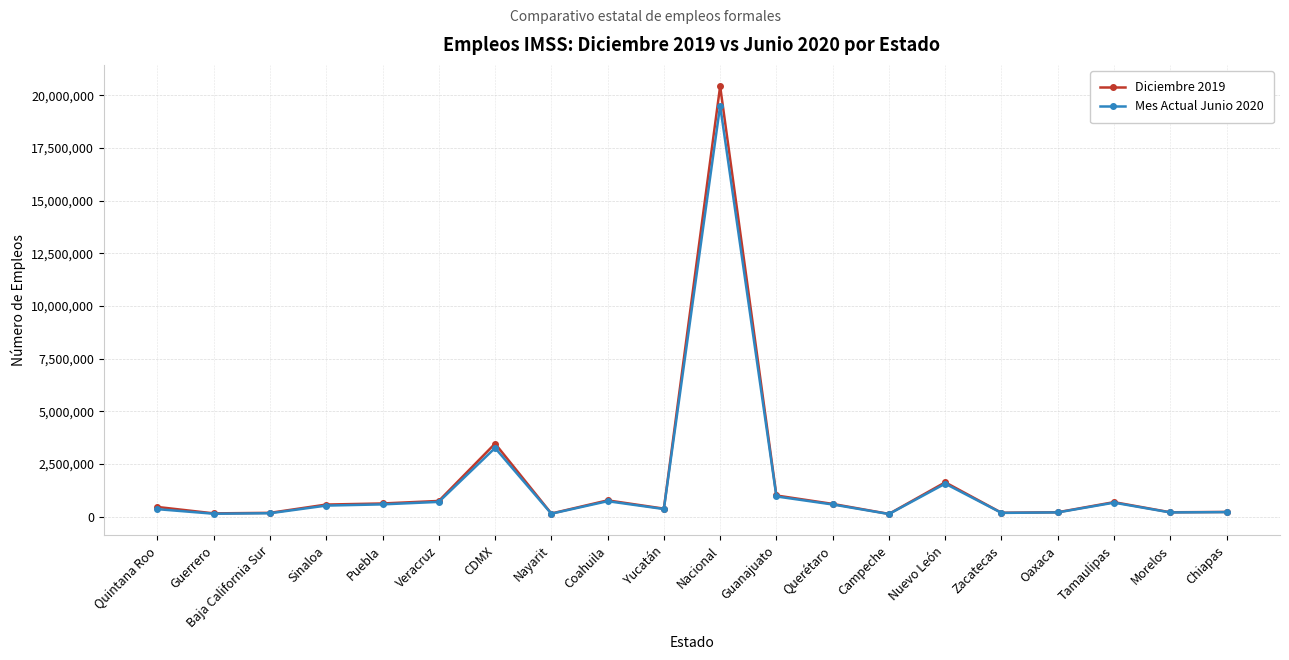

What is the label of the 19th point from the left?

Morelos